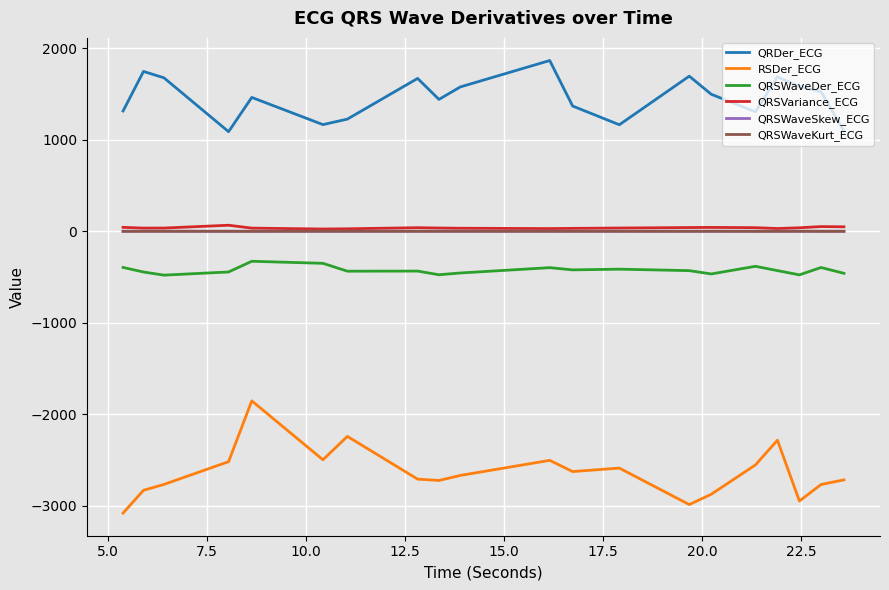

Which series has the largest range (max minus min)?

RSDer_ECG